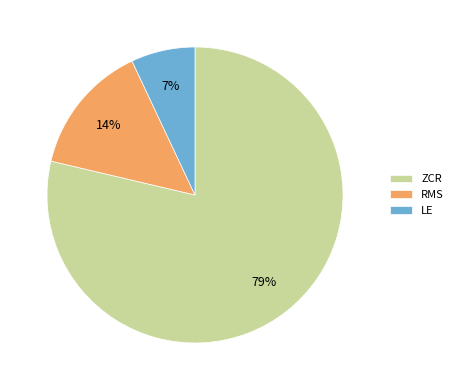

Do RMS and ZCR together represent more than half of the pie?

Yes